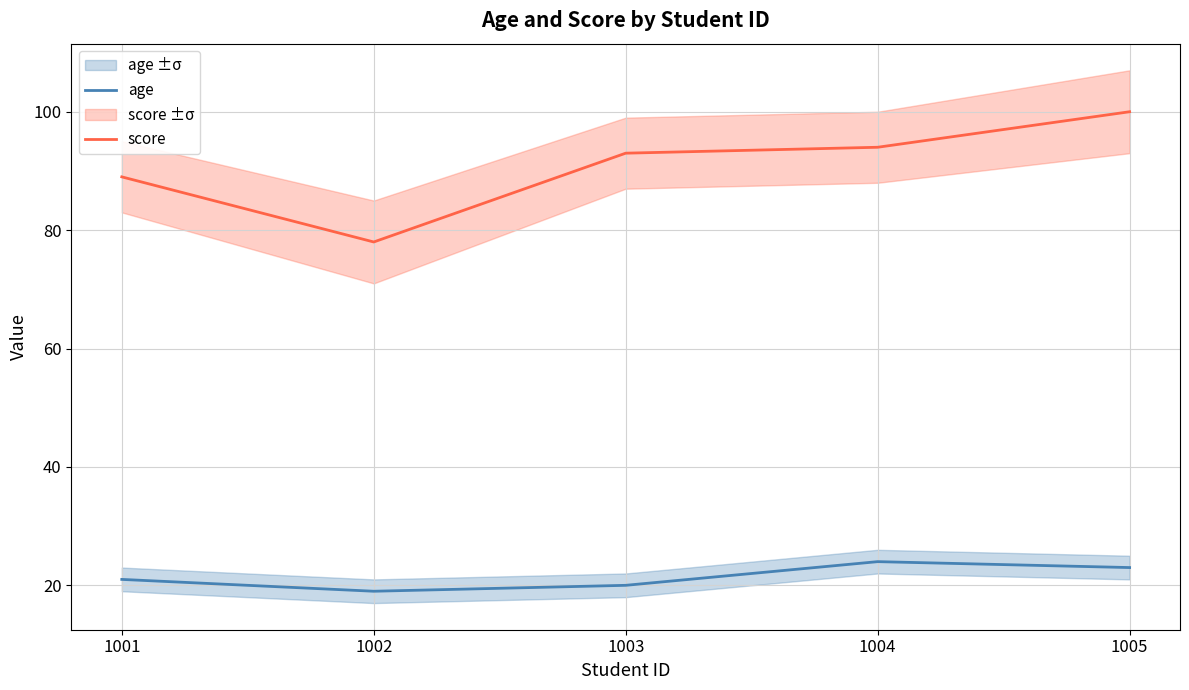

What are all the series names shown in the legend?

age, score